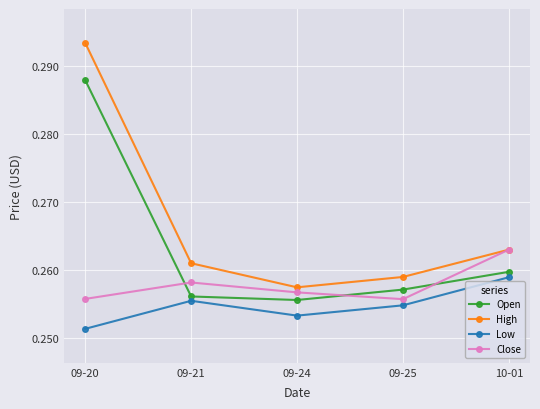

True or false: Close has a value of 0.4 at 09-25.

False